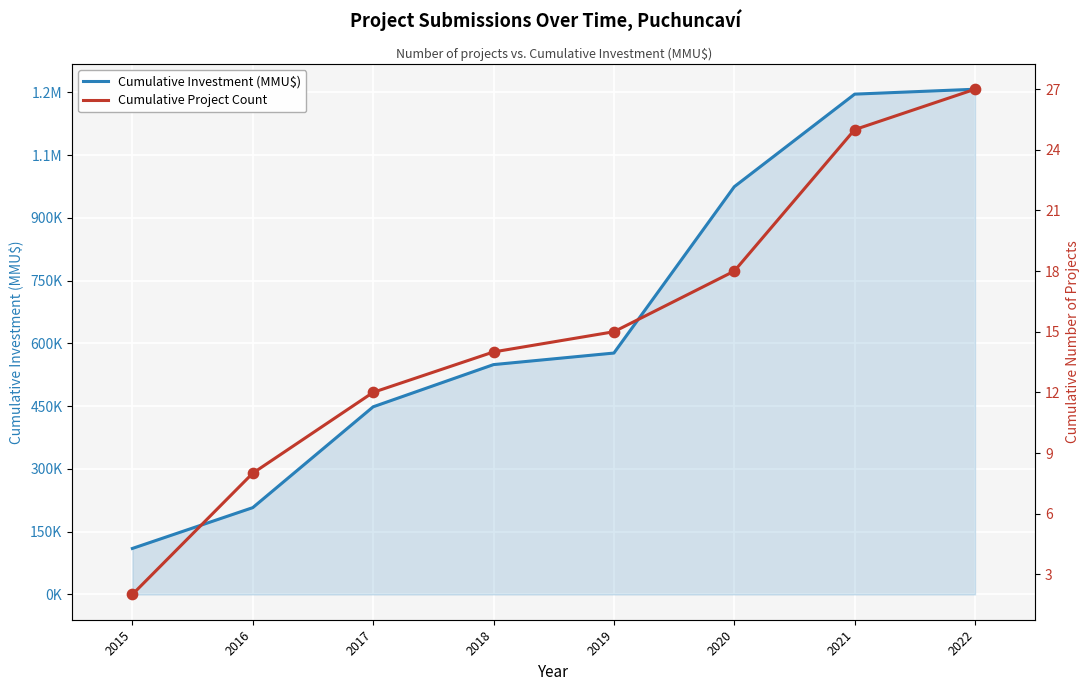

What is the total value across all series at 2015?

110002